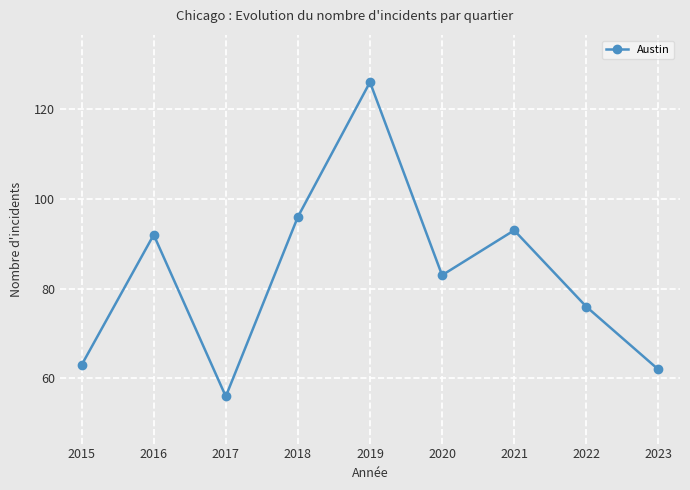

Where is the first local maximum?

2016